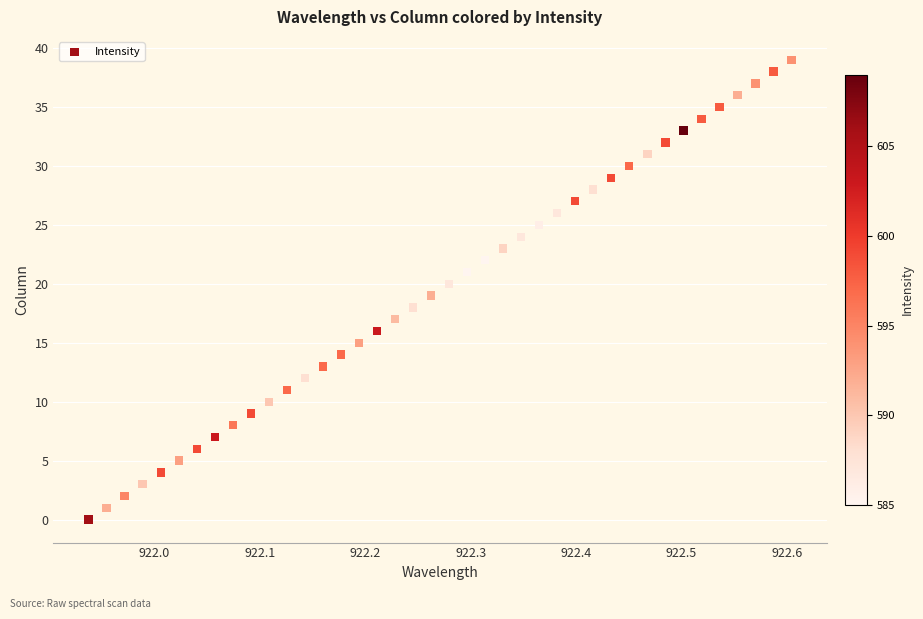

Count the number of points in this scatter plot.

40